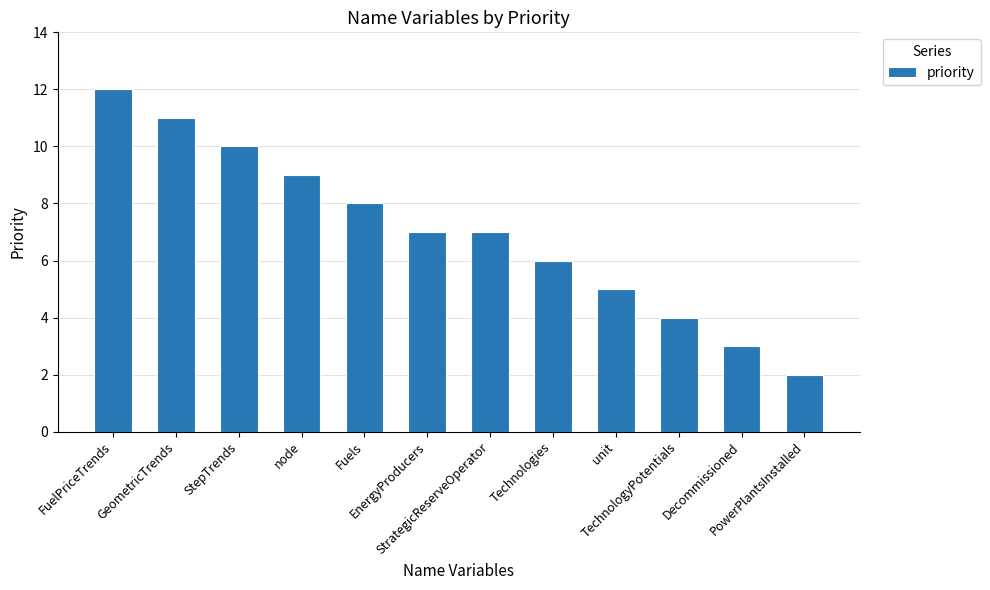

The chart shows a value of 4 at TechnologyPotentials. True or false?

True